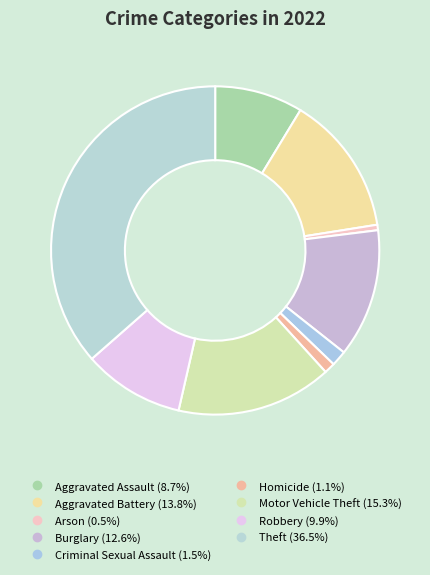

Which slice is the smallest?

Arson